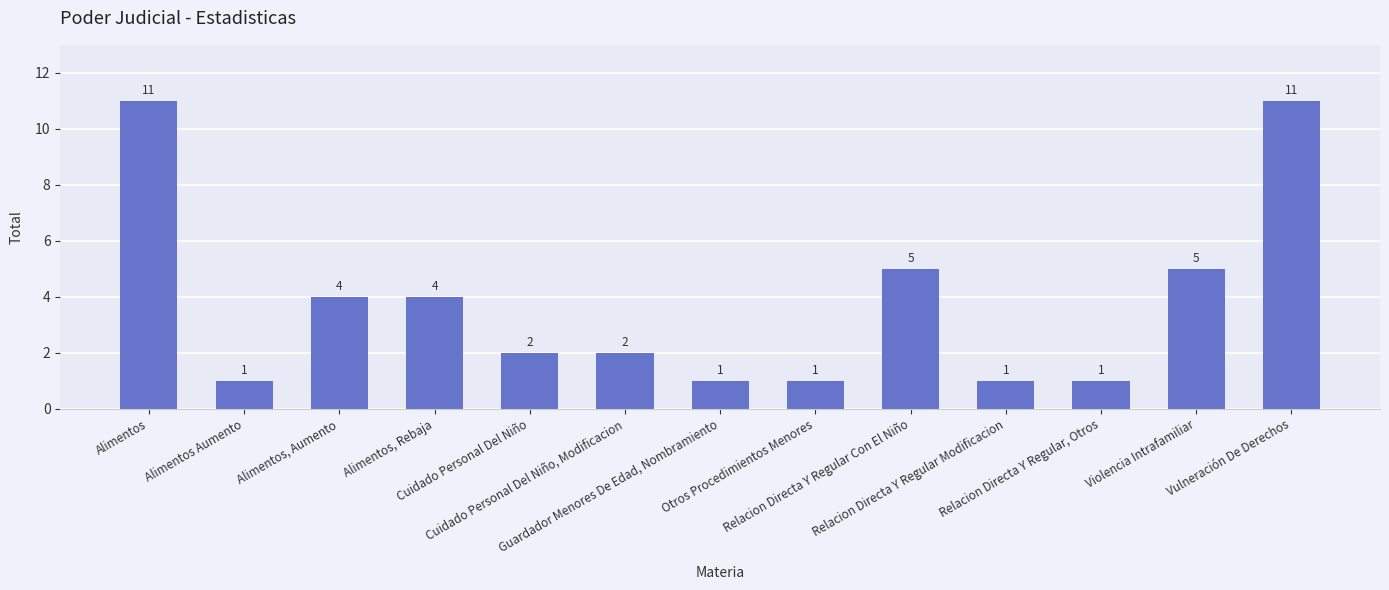

Count the values in the range 1 to 5.

11